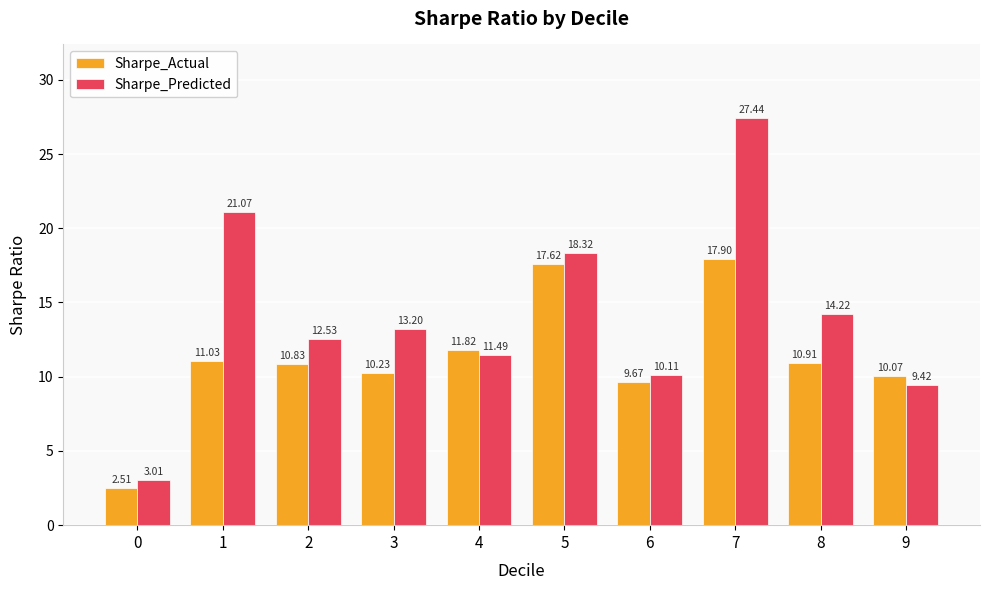

What is the difference between the Sharpe_Predicted values at 6 and 3?

3.1